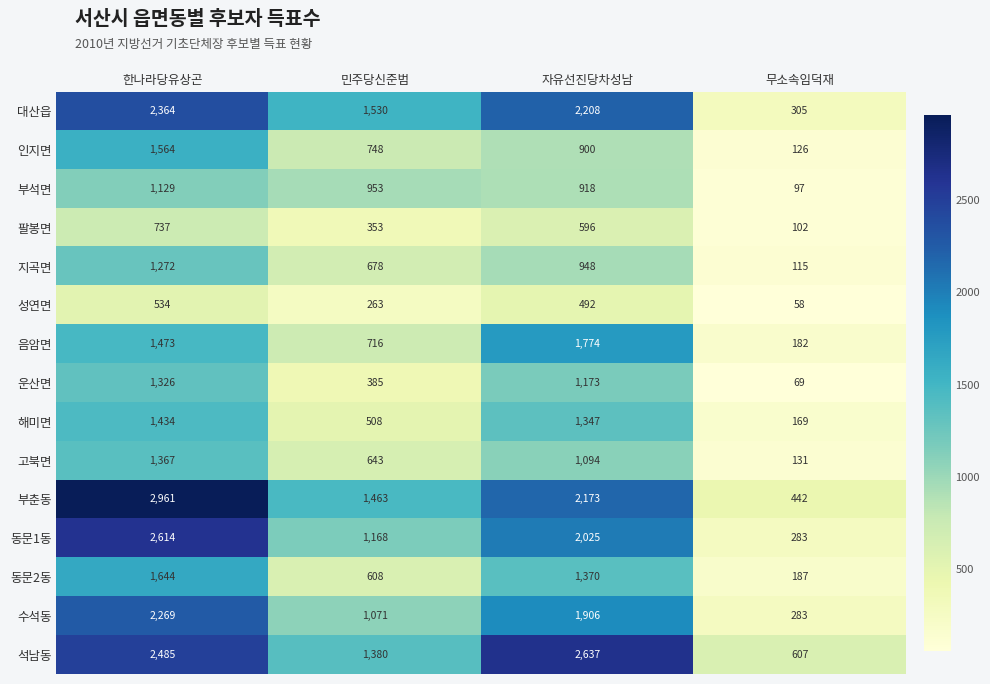

Where is 동문2동 nearest to the value 915?

민주당신준범